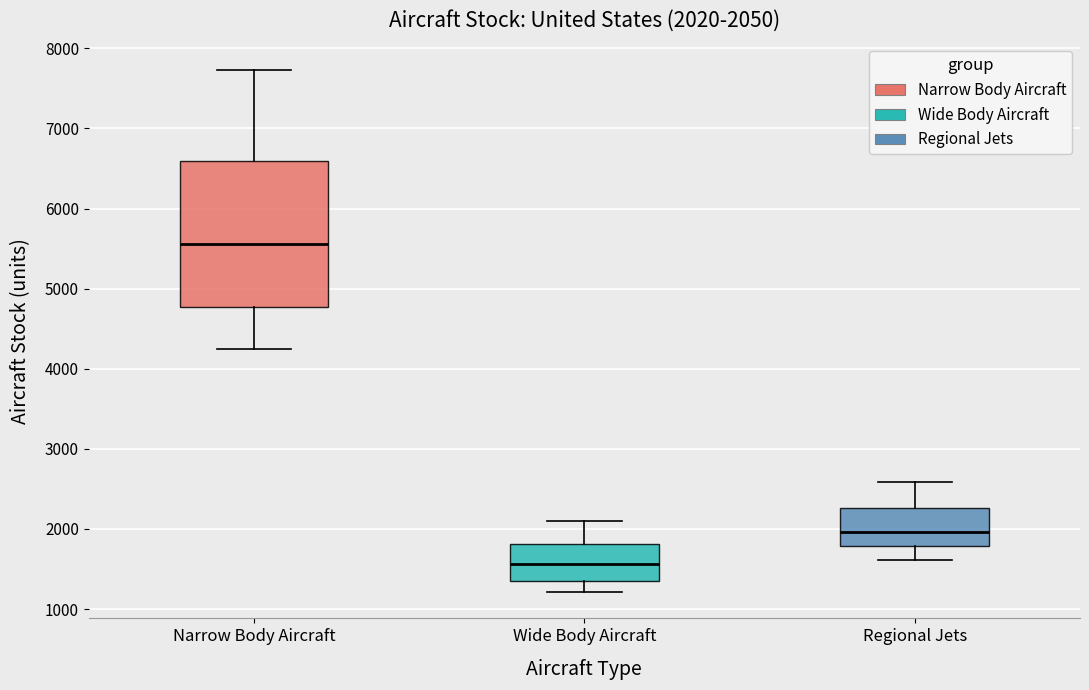

Comparing the boxes themselves (not the whiskers), which one is the tallest?

Narrow Body Aircraft